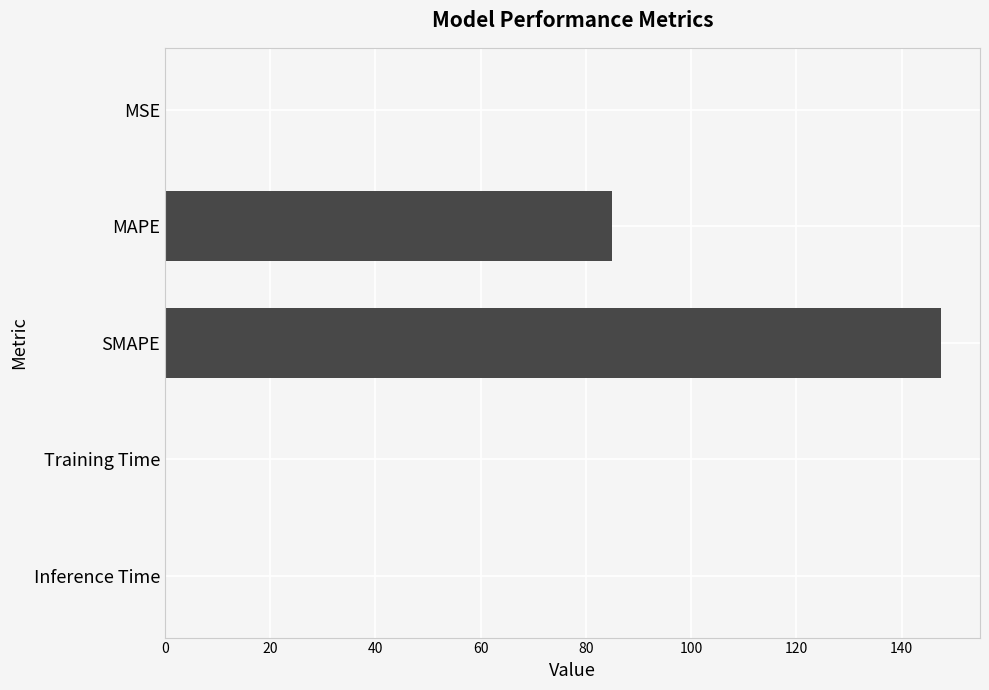

What is the maximum value shown in the chart?

147.5